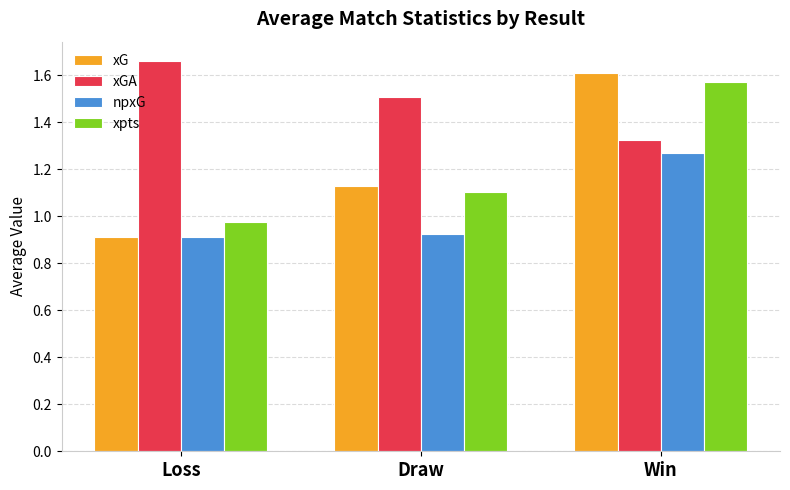

List the labels in order of xpts value, smallest first.

Loss, Draw, Win